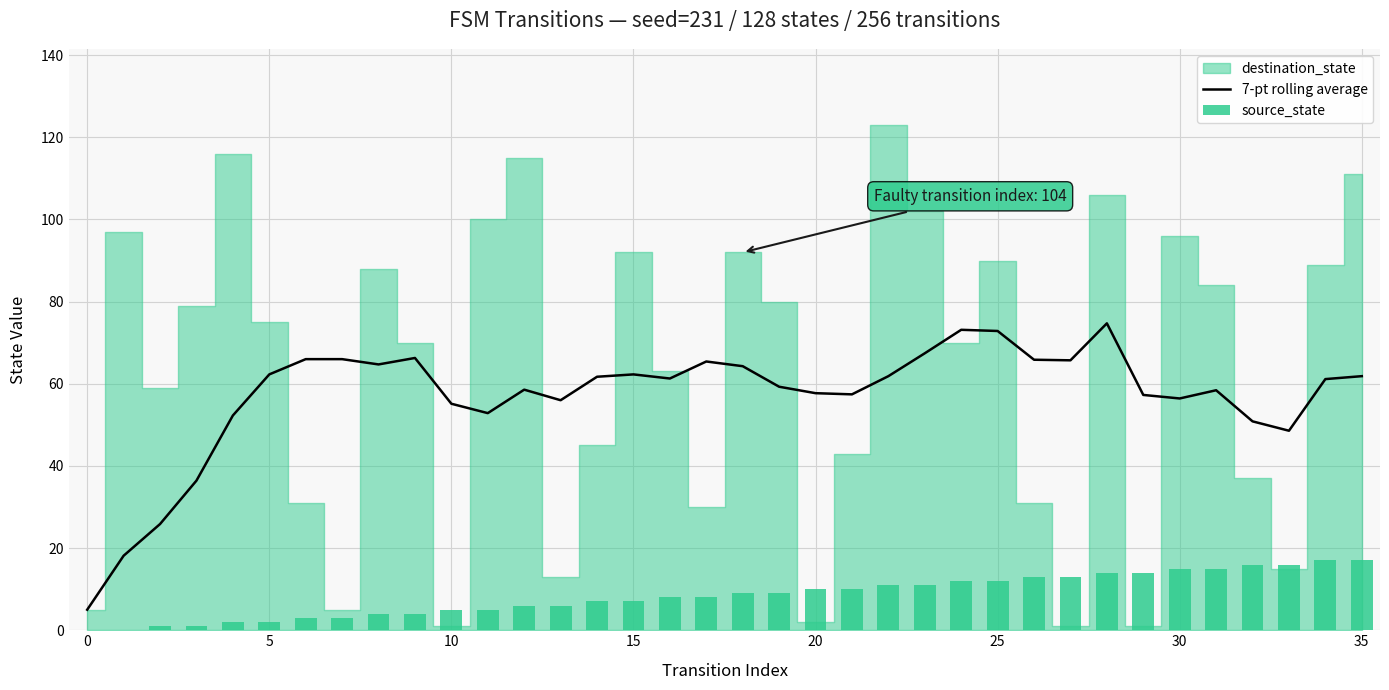

What is the minimum value for 7-pt rolling average?

5.0